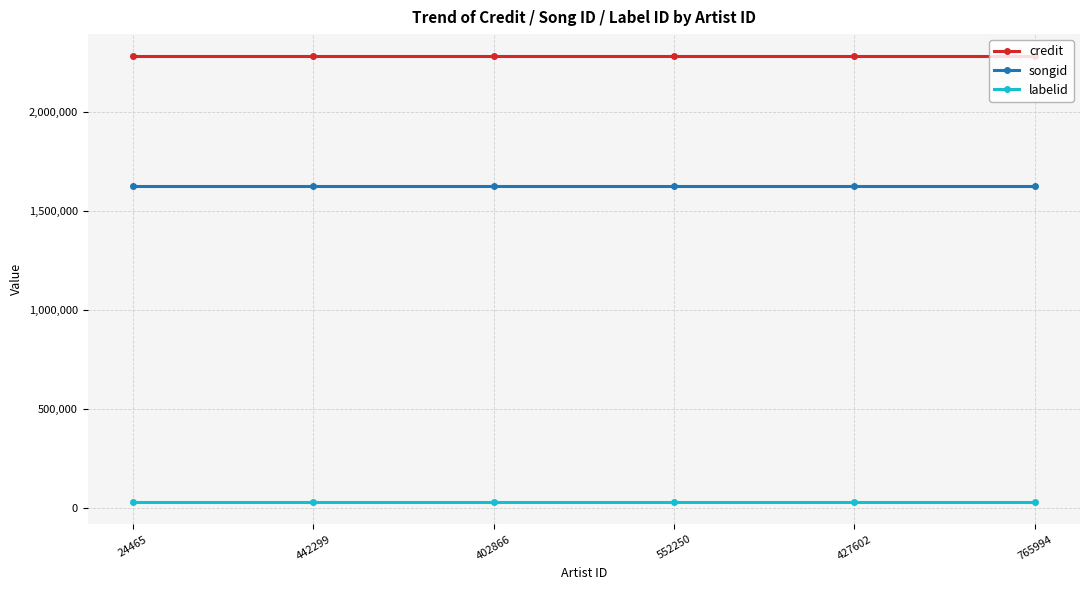

What is the average value of the songid series?

1624375